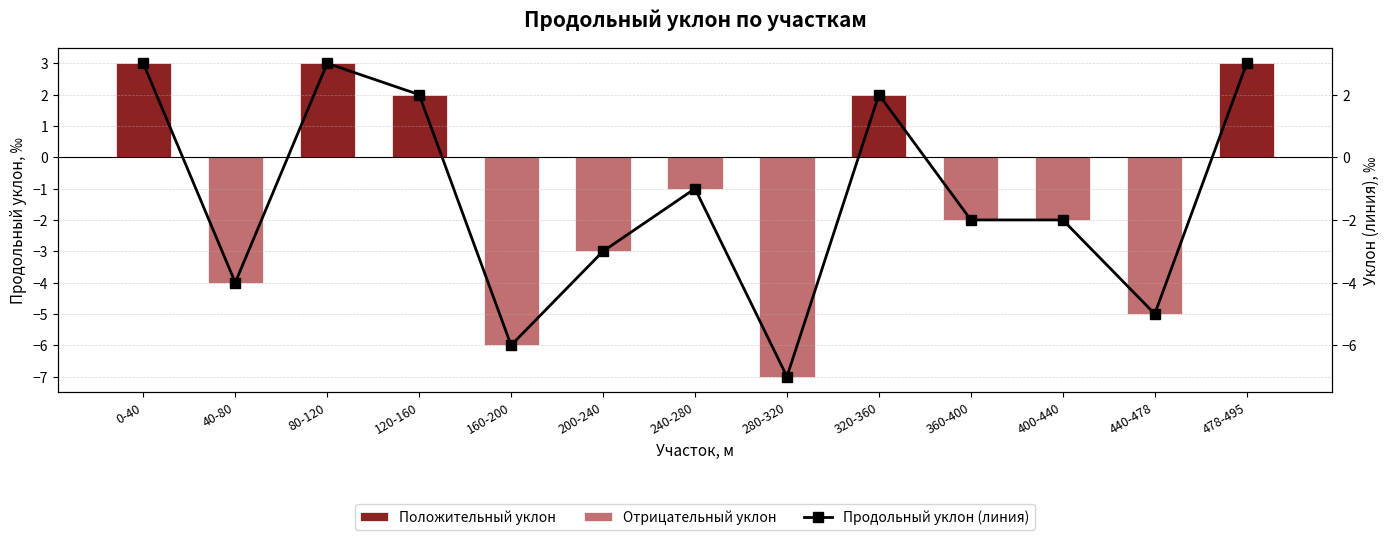

How many Положительный уклон values are between 0 and 2?

10